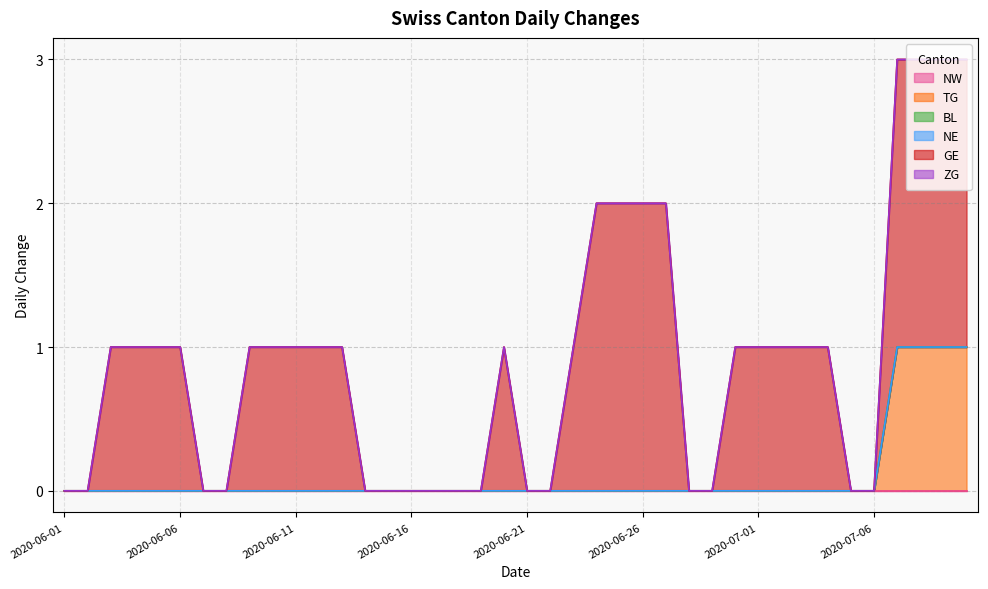

Which series has the widest spread of values?

GE